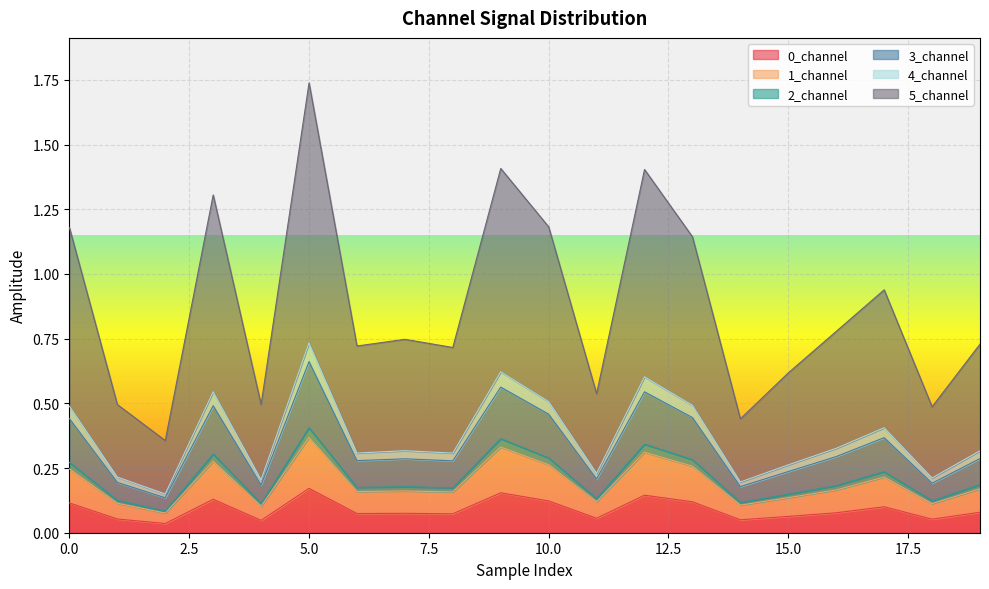

At how many categories does at least one series exceed 1?

7